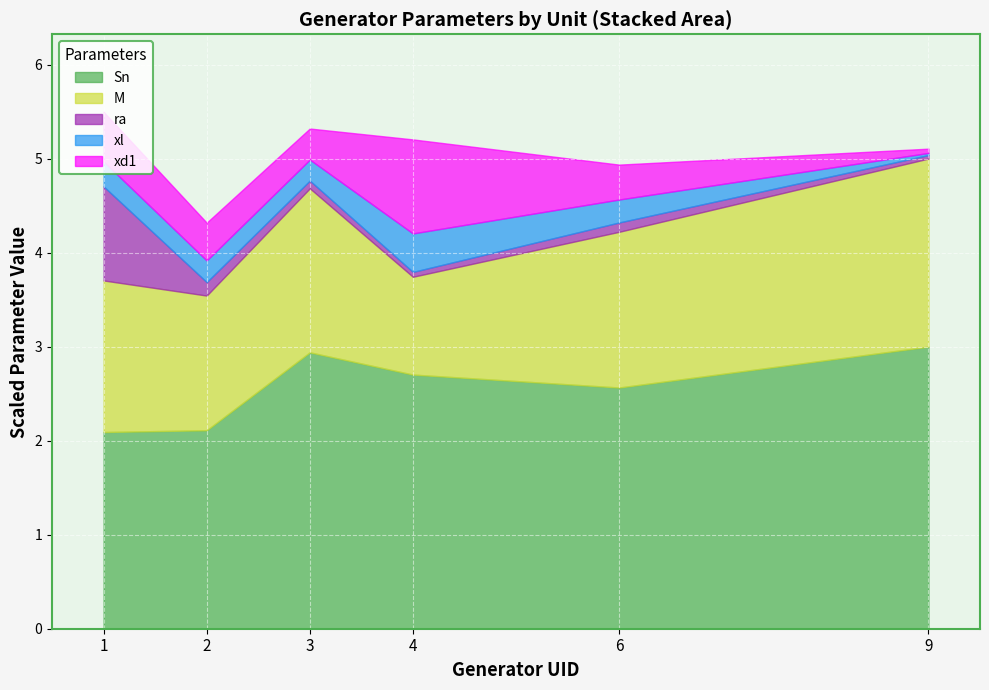

True or false: xd1 has a value of 0.7 at 1.

True